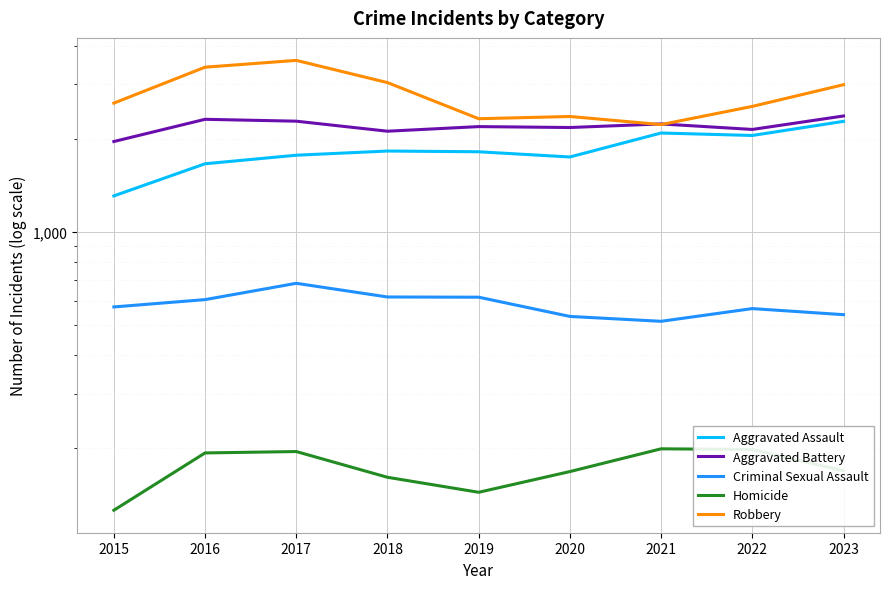

Does the chart display data point markers on the line(s)?

No